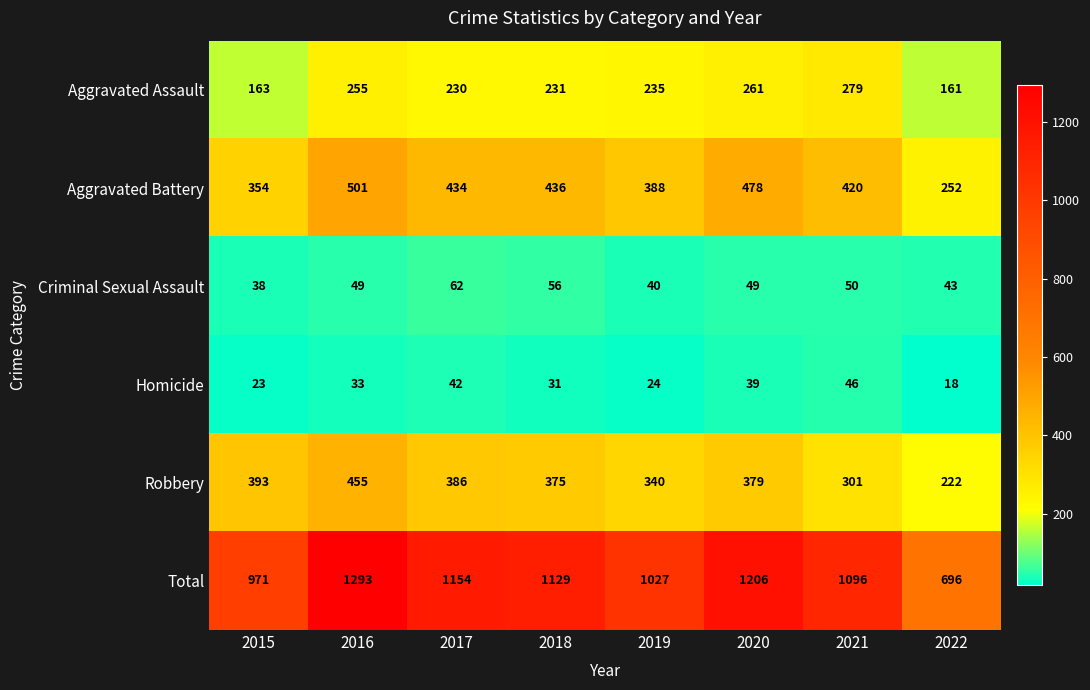

At which category is the sum across all series the highest?

2016